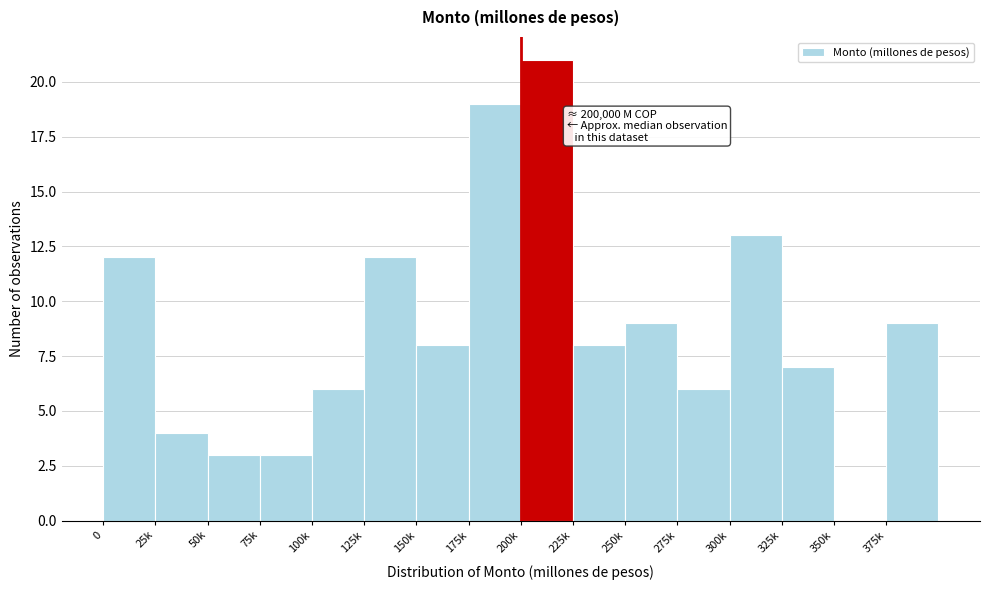

Reading right to left, transcribe all the data shown in this chart.

375k=9	350k=0	325k=7	300k=13	275k=6	250k=9	225k=8	200k=21	175k=19	150k=8	125k=12	100k=6	75k=3	50k=3	25k=4	0=12